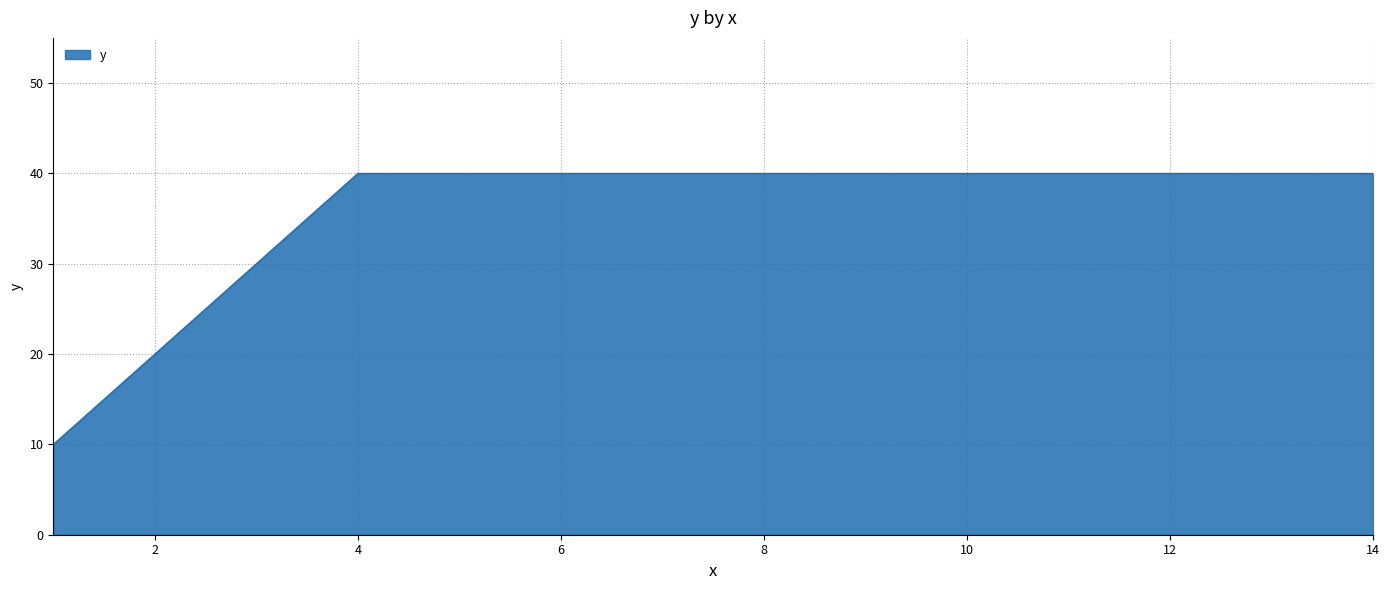

What is the difference between the maximum and minimum values?

30